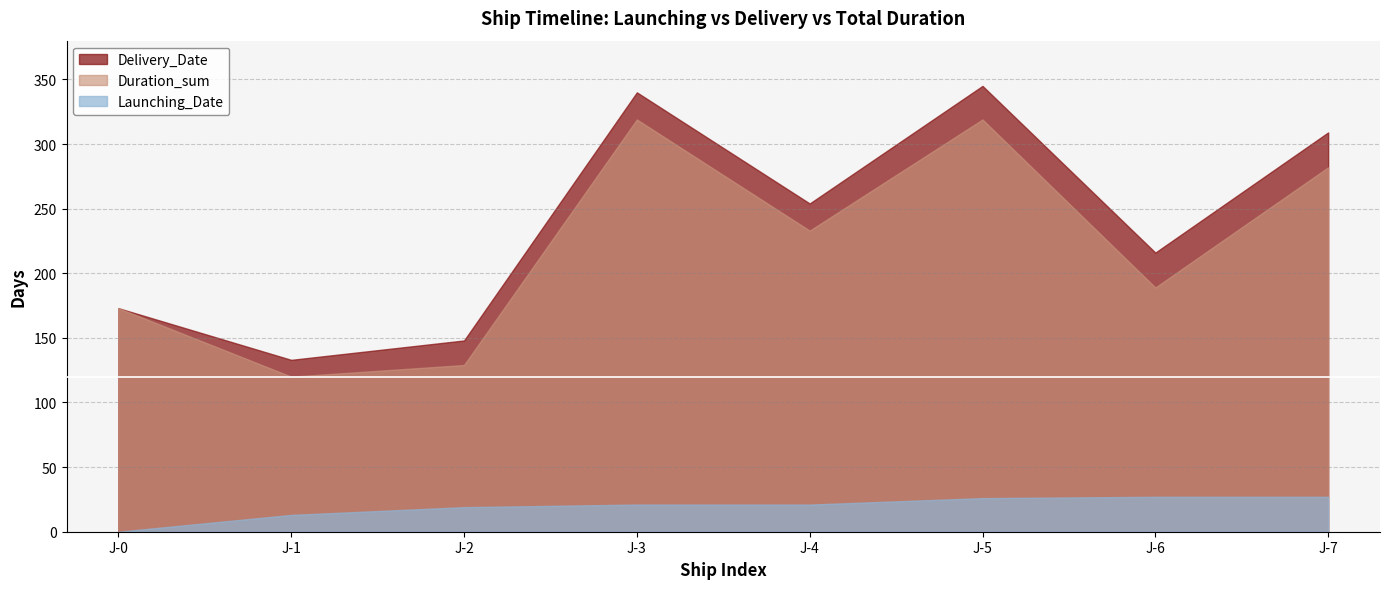

How many lines are shown in the chart?

3